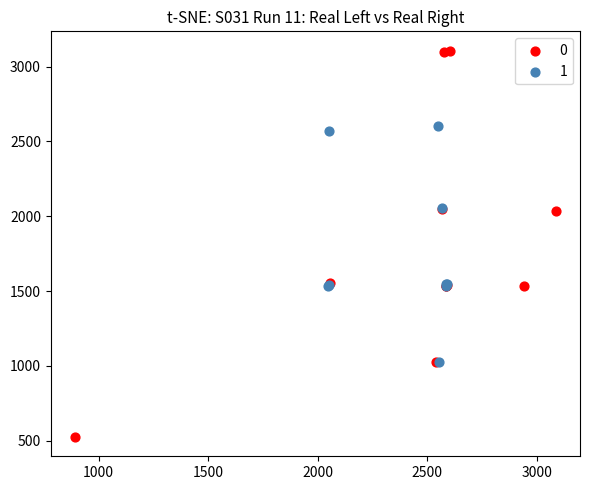

Which series reaches the maximum Y coordinate?

0